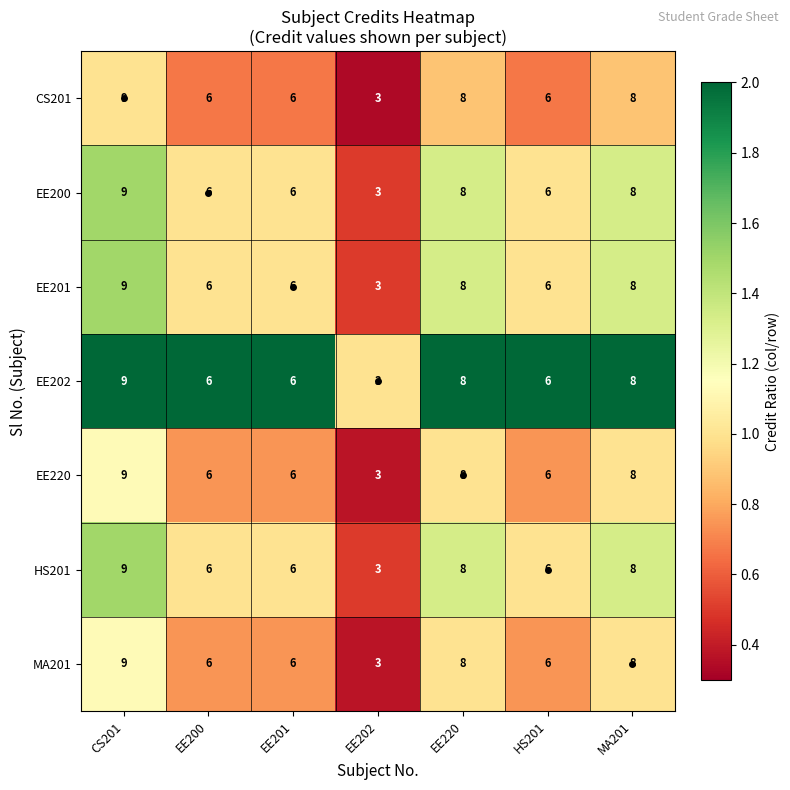

At which category is the sum across all series the highest?

CS201